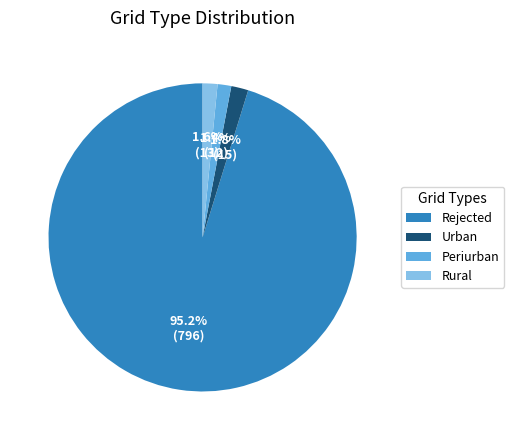

Count the number of slices in the pie.

4